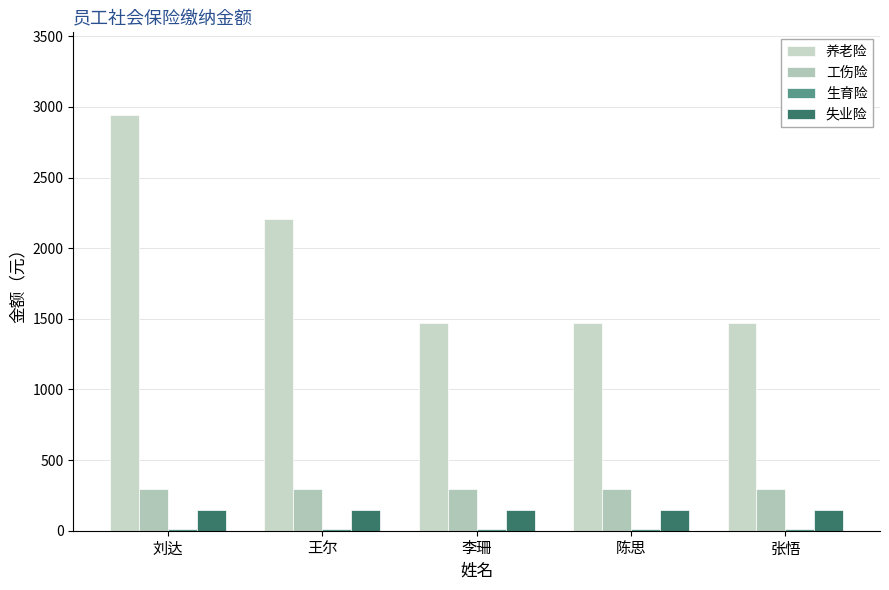

How many bars are there in each group?

4